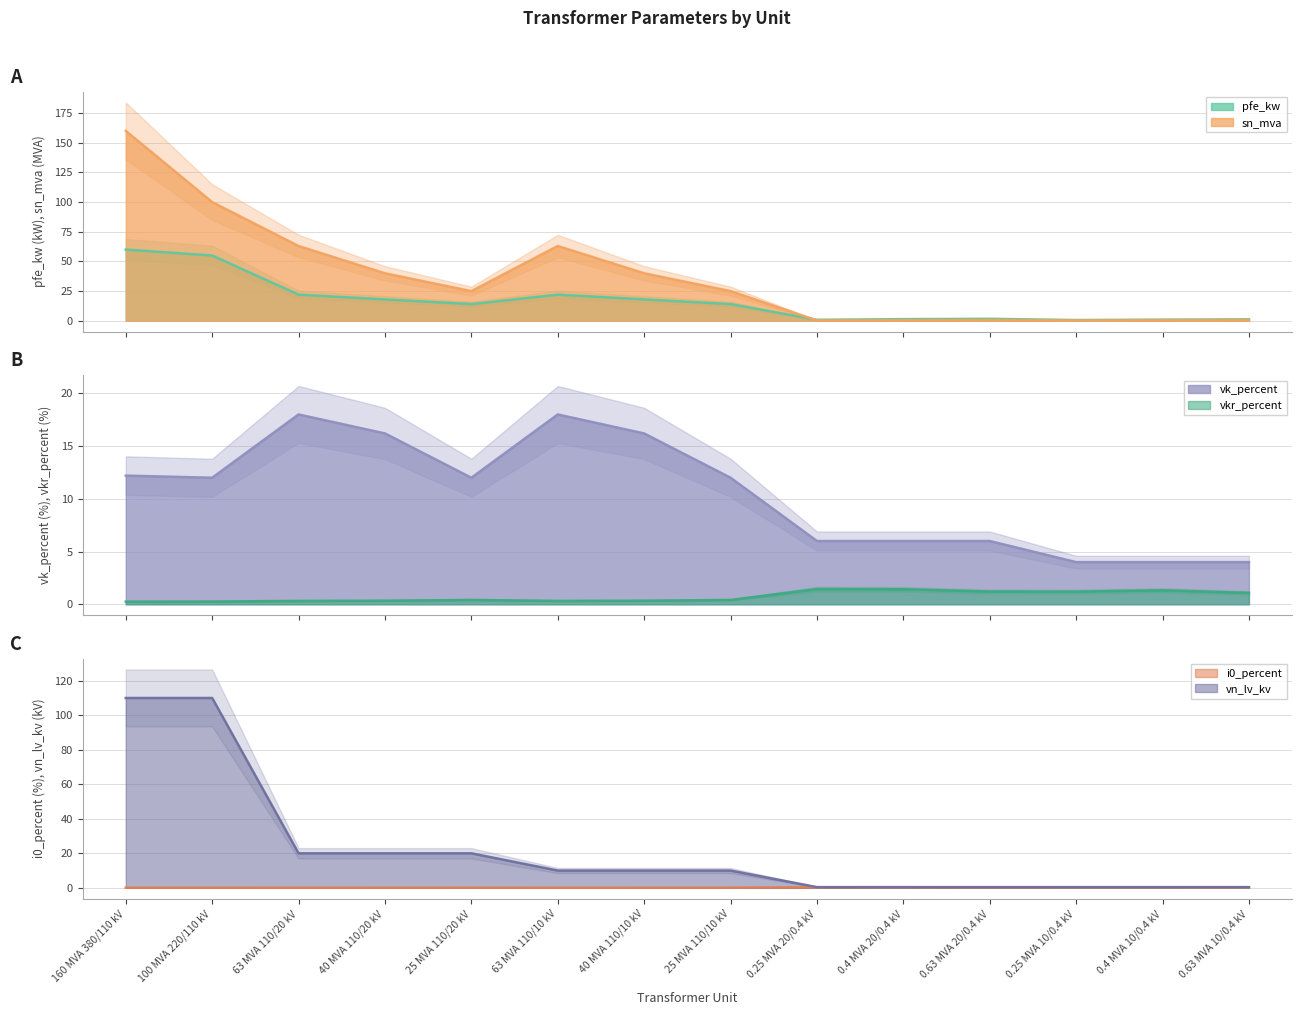

Rank the series by their maximum value, from lowest to highest.

i0_percent, vkr_percent, vk_percent, pfe_kw, vn_lv_kv, sn_mva